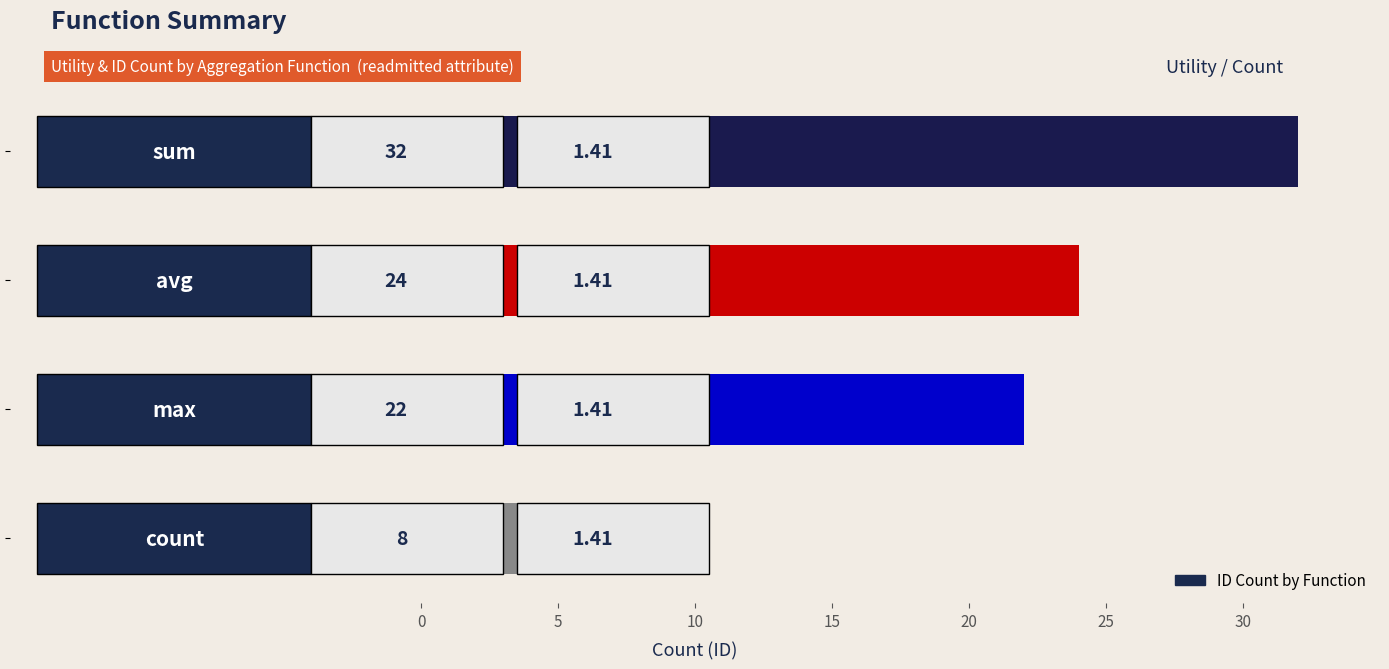

What is the average value?

22